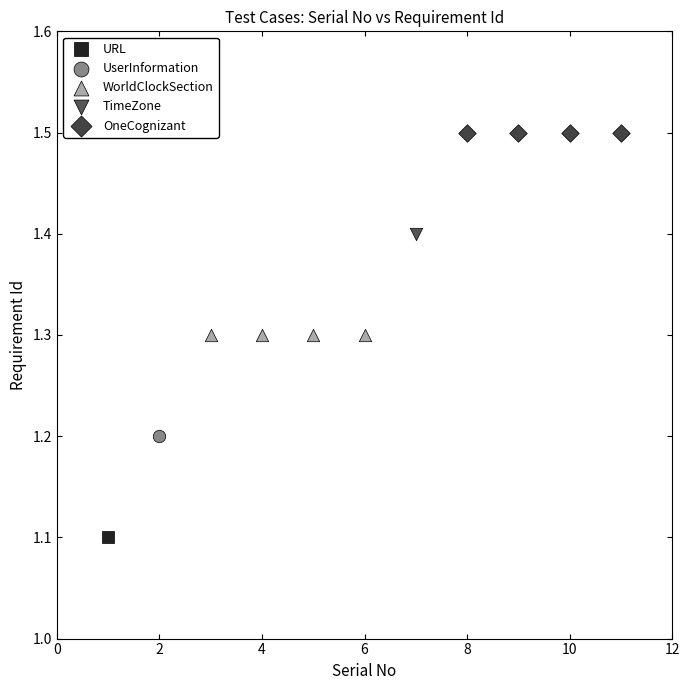

What are all the series names shown in the legend?

URL, UserInformation, WorldClockSection, TimeZone, OneCognizant